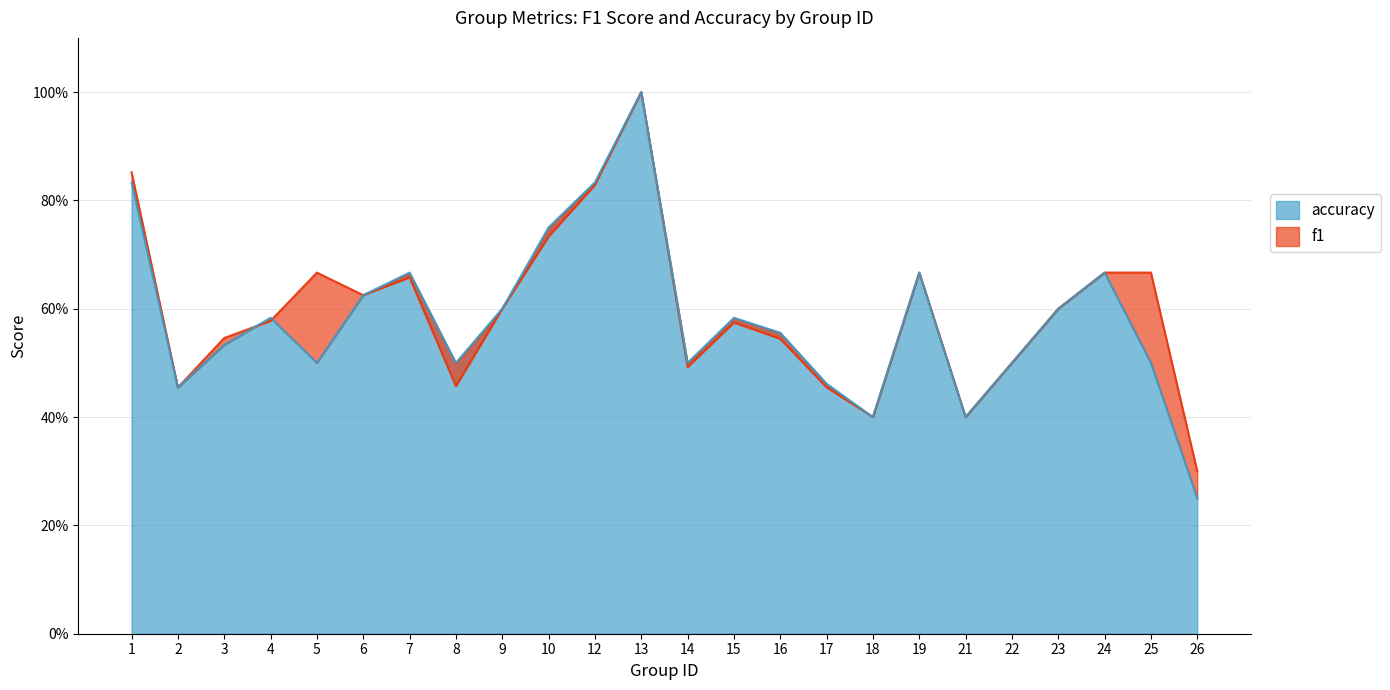

How many intersections are there between accuracy and f1?

2